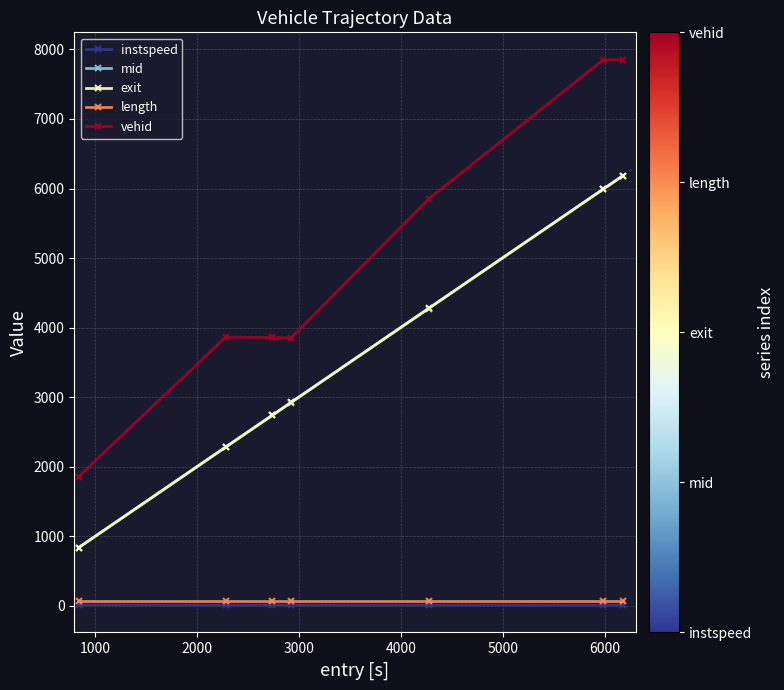

Does the chart display data point markers on the line(s)?

Yes